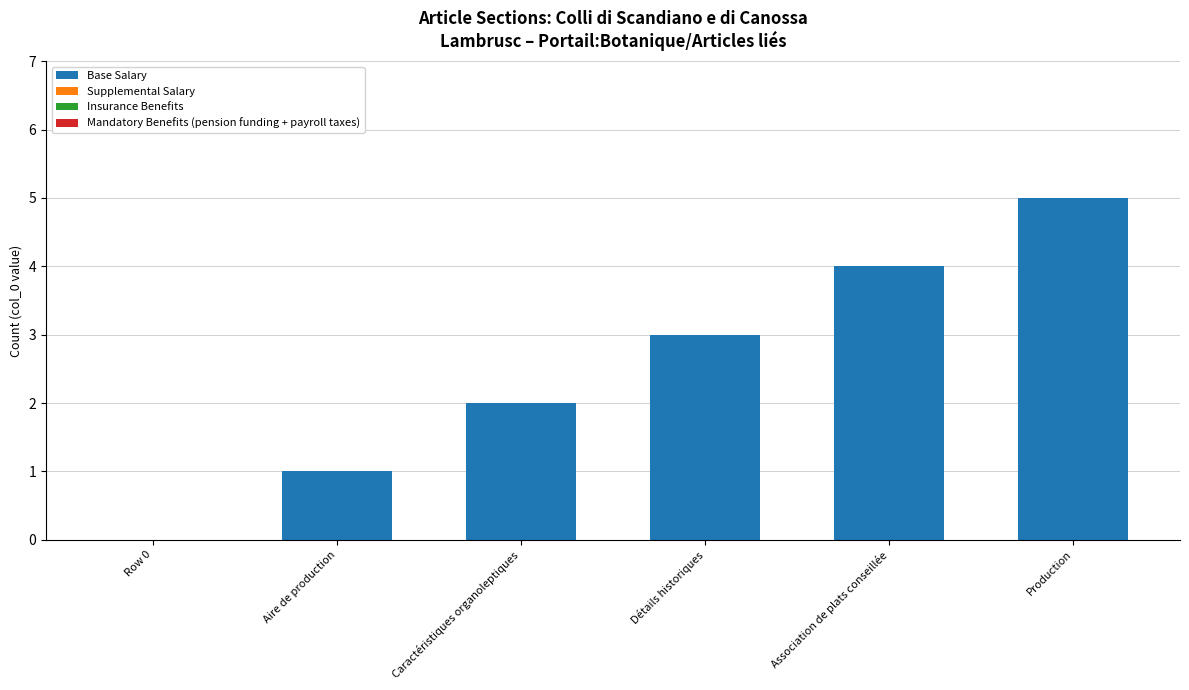

Which category has the highest value across all series?

Production